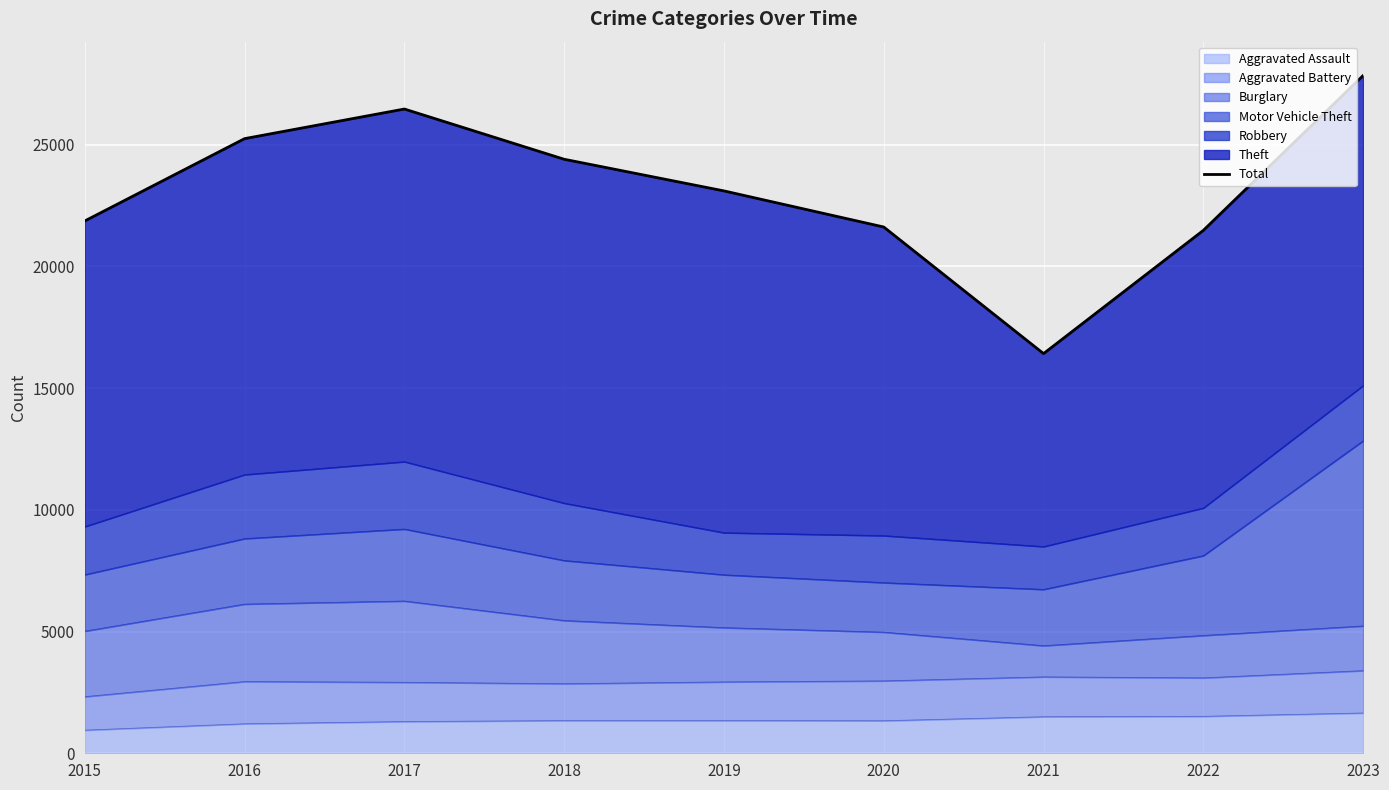

What is the value of the 4th point from the left?

24404